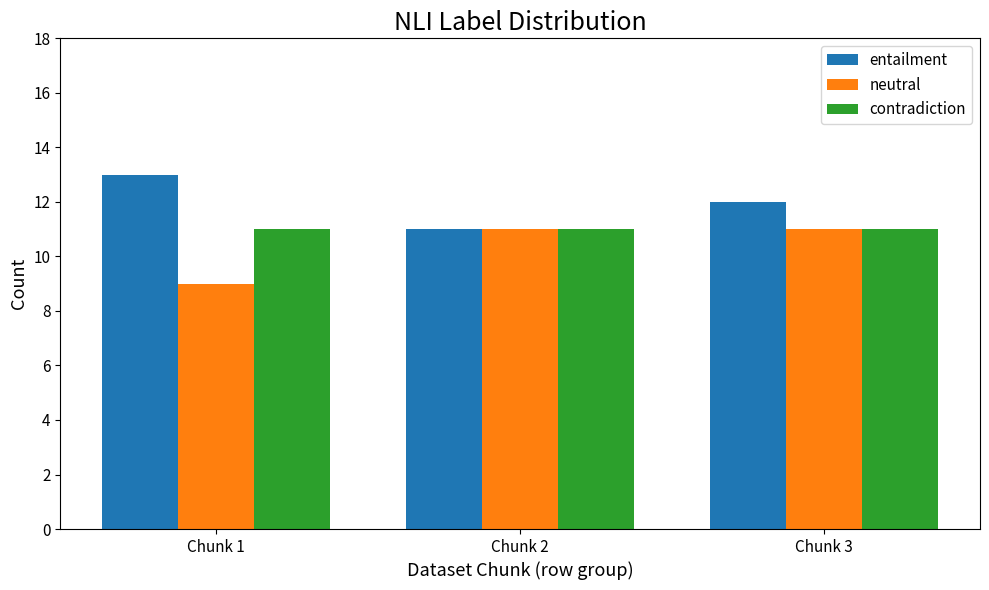

List the series in order of their overall mean, lowest first.

neutral, contradiction, entailment